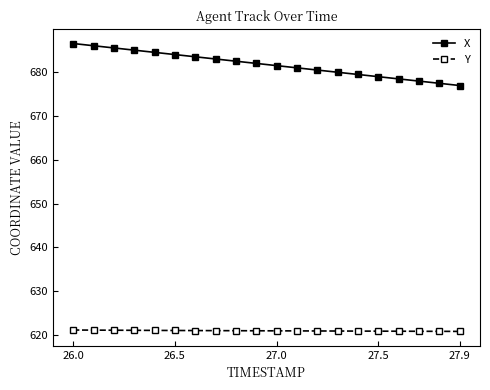

What is the average value of the X series?

681.8